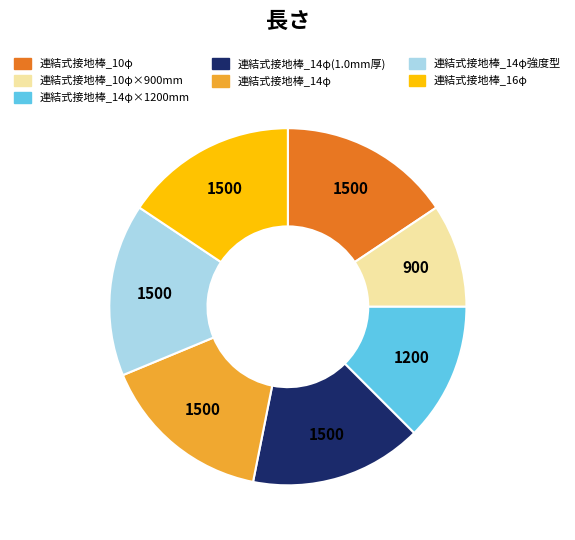

Does any single category account for the majority?

No